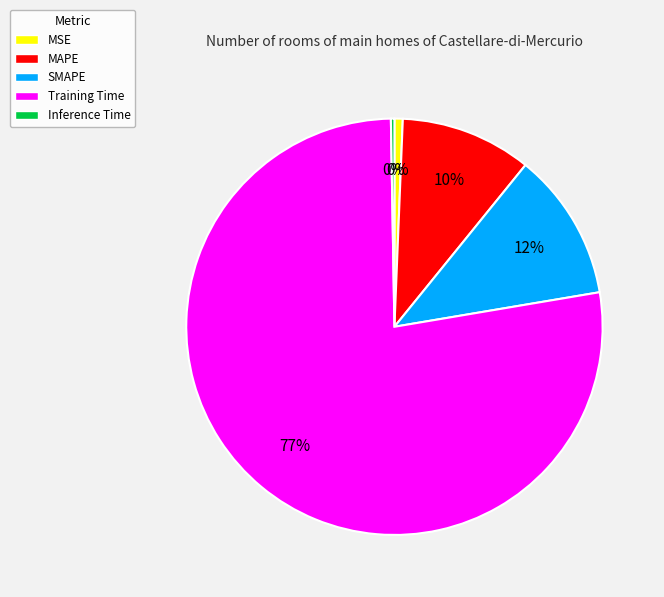

What is the total percentage of SMAPE and MAPE?

21.7%